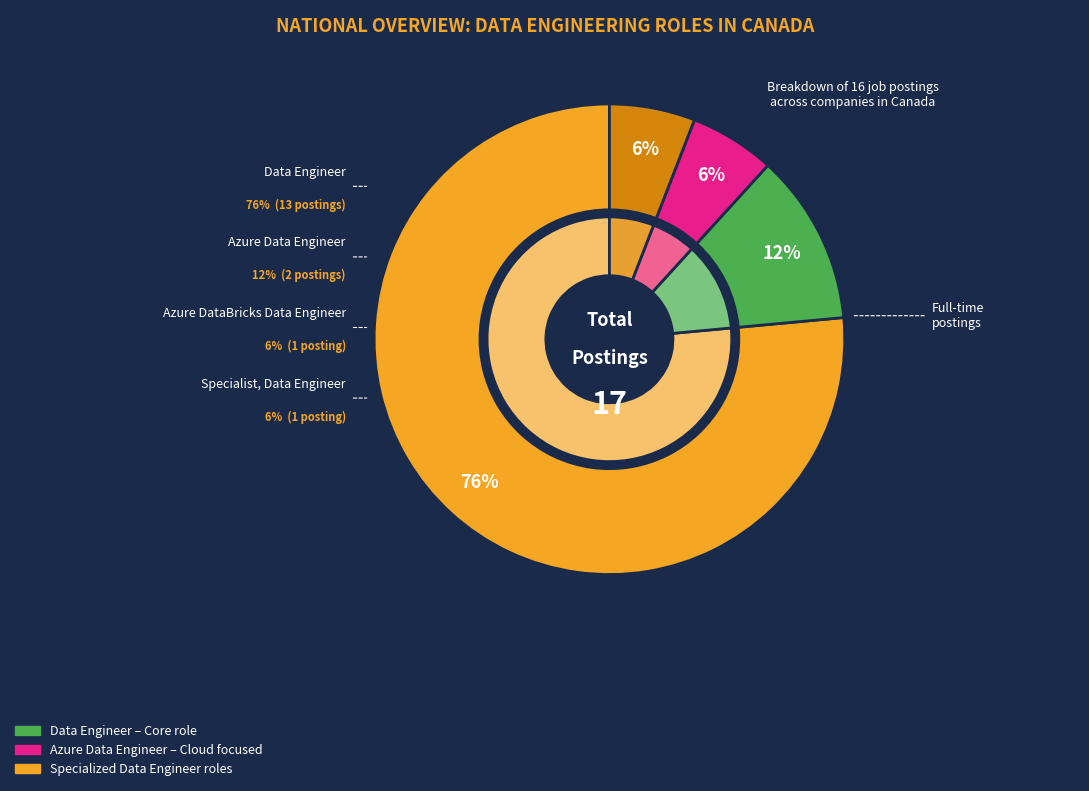

What is the smallest slice in the pie chart?

Azure DataBricks Data Engineer